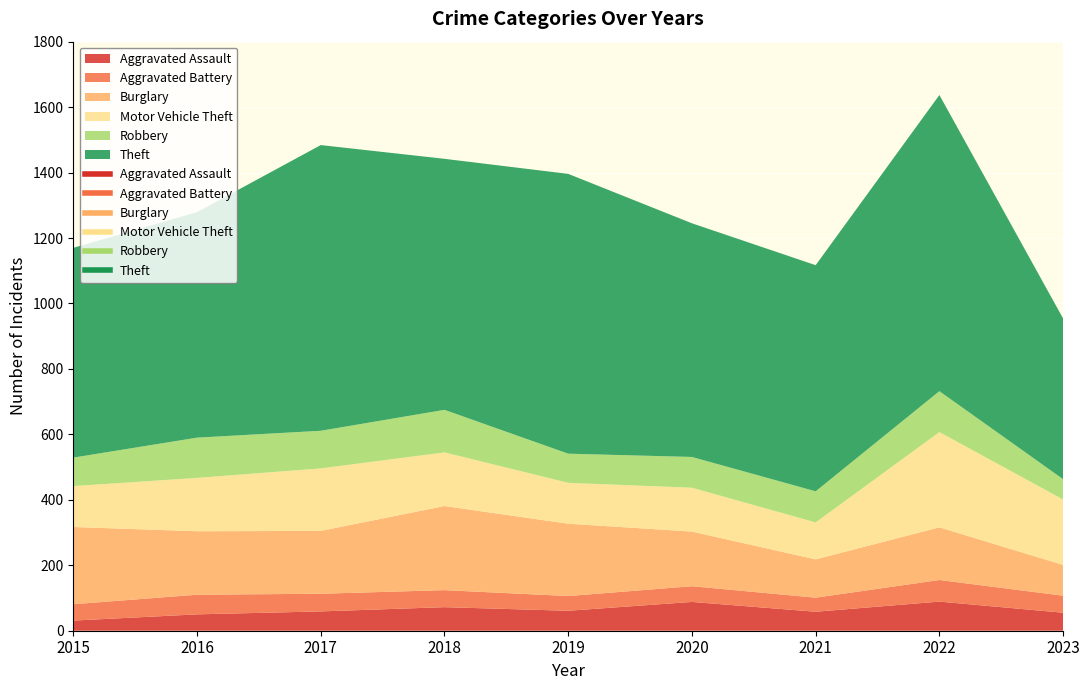

In Theft, how many points are lower than both neighbors (excluding endpoints)?

2